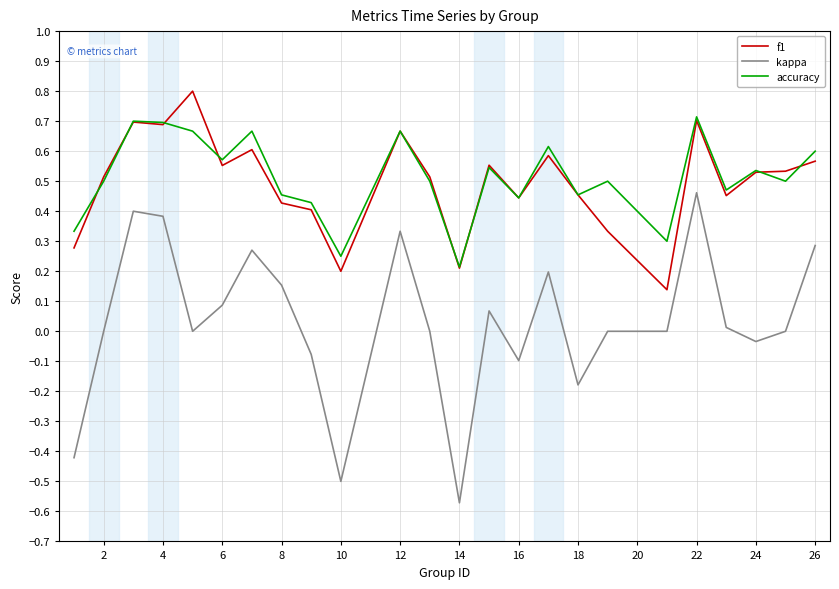

Which series has the largest range (max minus min)?

kappa